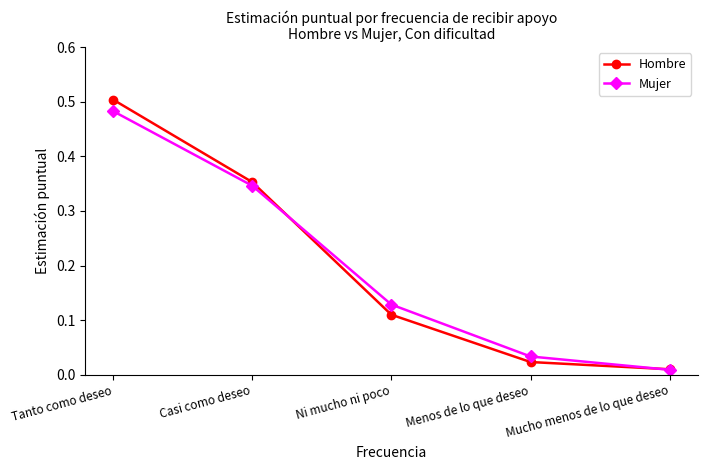

At which label does Hombre reach its minimum?

Mucho menos de lo que deseo